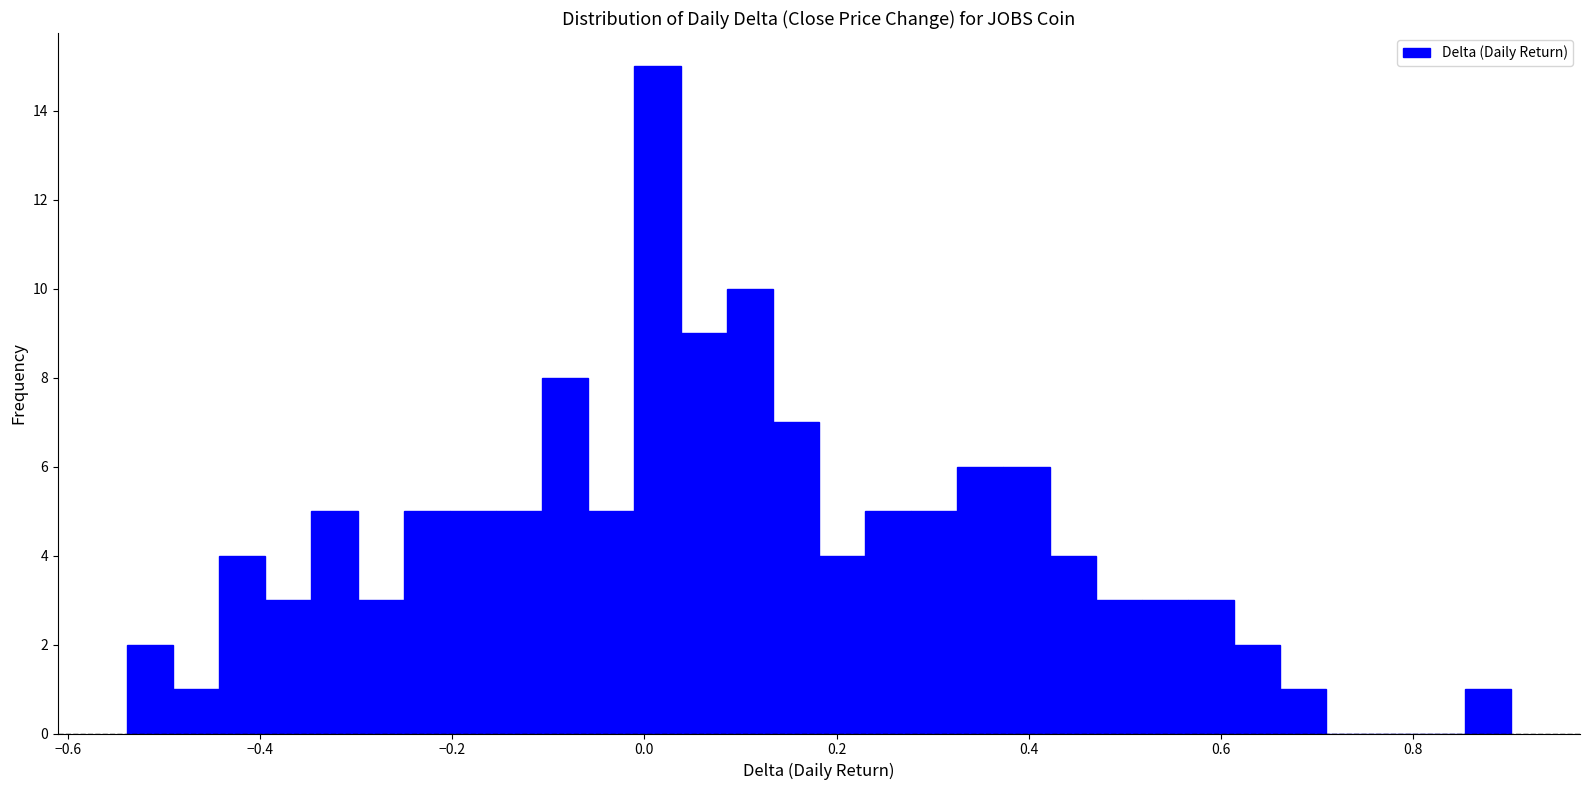

Read against the x-axis, roughly where is the centre of the tallest bar?

0.02